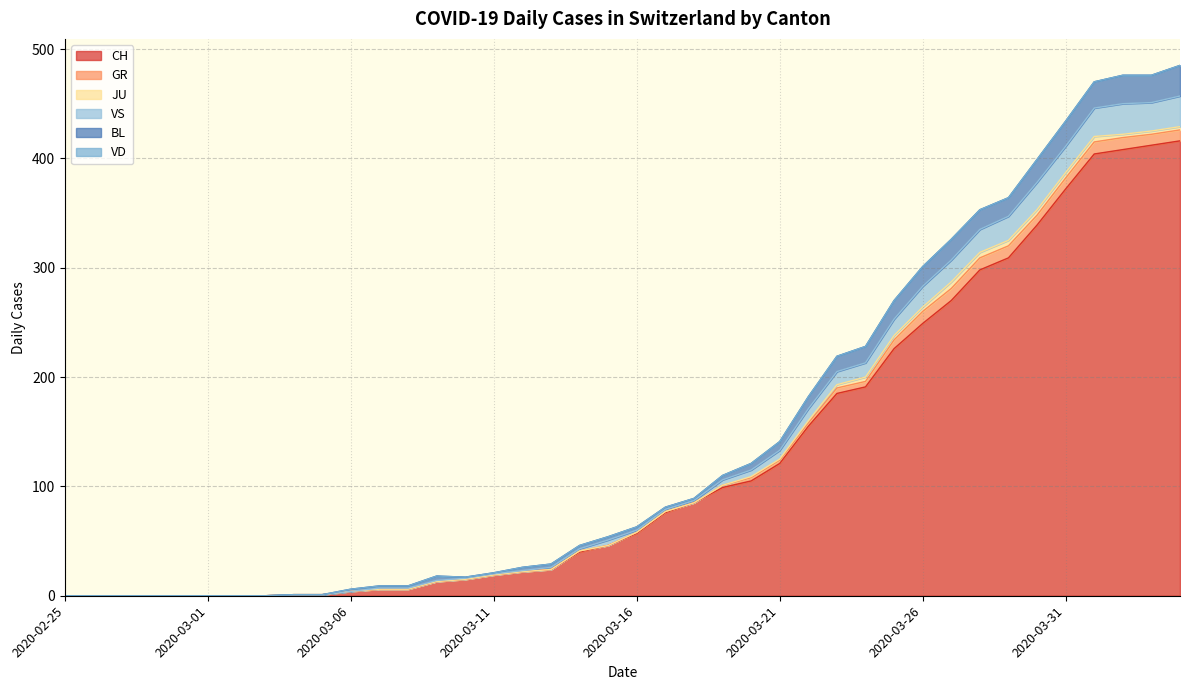

Rank the categories by VS value from highest to lowest.

2020-04-04, 2020-04-02, 2020-04-03, 2020-04-01, 2020-03-31, 2020-03-30, 2020-03-29, 2020-03-28, 2020-03-27, 2020-03-26, 2020-03-25, 2020-03-24, 2020-03-23, 2020-03-22, 2020-03-21, 2020-03-20, 2020-03-19, 2020-03-18, 2020-03-17, 2020-03-16, 2020-03-15, 2020-03-14, 2020-03-13, 2020-03-12, 2020-03-11, 2020-03-09, 2020-03-10, 2020-03-07, 2020-03-08, 2020-03-06, 2020-03-04, 2020-03-05, 2020-02-25, 2020-02-26, 2020-02-27, 2020-02-28, 2020-02-29, 2020-03-01, 2020-03-02, 2020-03-03